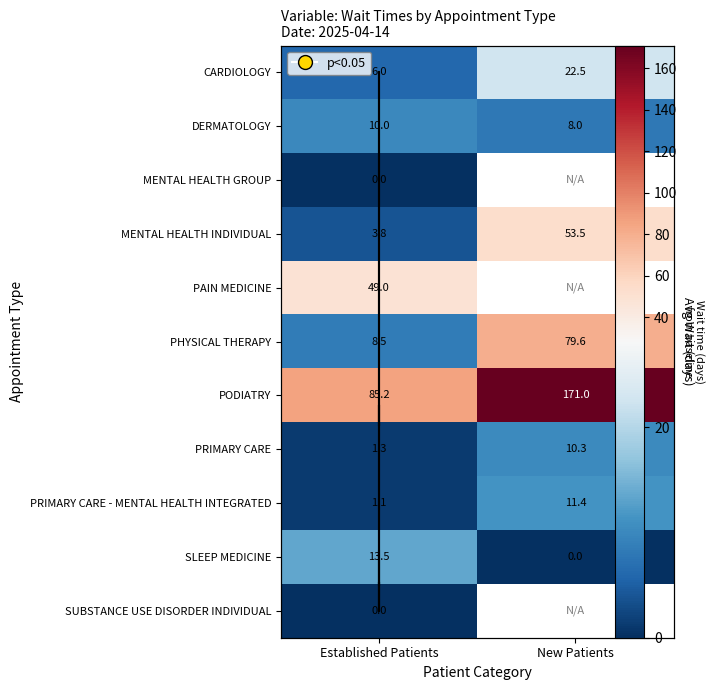

At which label does SUBSTANCE USE DISORDER INDIVIDUAL reach its minimum?

Established Patients